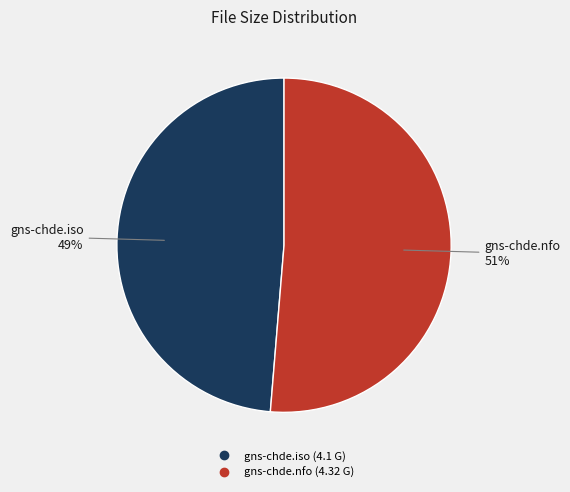

How many slices are in this pie chart?

2